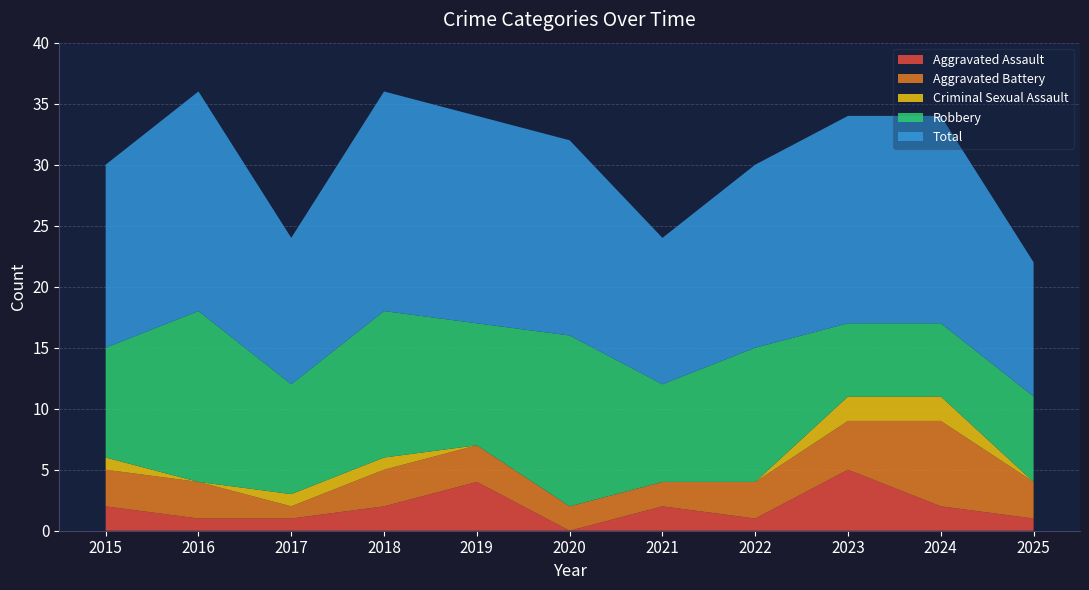

Reading right to left, what are all the values shown in this chart?

Aggravated Assault: 2025=1	2024=2	2023=5	2022=1	2021=2	2020=0	2019=4	2018=2	2017=1	2016=1	2015=2
Aggravated Battery: 2025=3	2024=7	2023=4	2022=3	2021=2	2020=2	2019=3	2018=3	2017=1	2016=3	2015=3
Criminal Sexual Assault: 2025=0	2024=2	2023=2	2022=0	2021=0	2020=0	2019=0	2018=1	2017=1	2016=0	2015=1
Robbery: 2025=7	2024=6	2023=6	2022=11	2021=8	2020=14	2019=10	2018=12	2017=9	2016=14	2015=9
Total: 2025=11	2024=17	2023=17	2022=15	2021=12	2020=16	2019=17	2018=18	2017=12	2016=18	2015=15